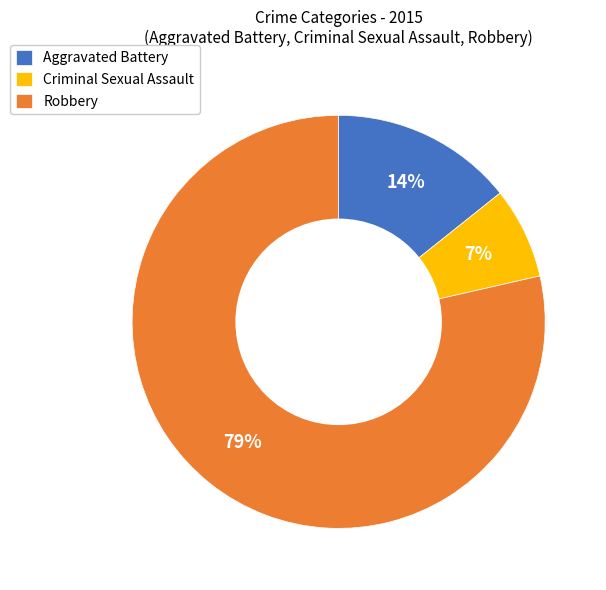

What is the smallest slice in the pie chart?

Criminal Sexual Assault